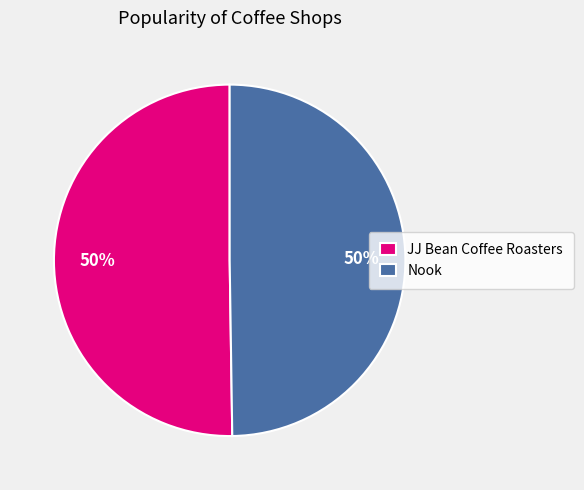

To the nearest percent, what is the combined percentage of Nook and JJ Bean Coffee Roasters?

100%